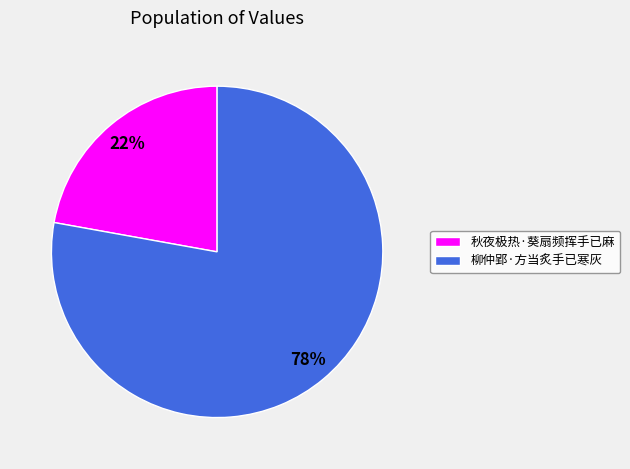

To the nearest percent, what is the difference between the largest and smallest slice percentages?

56%